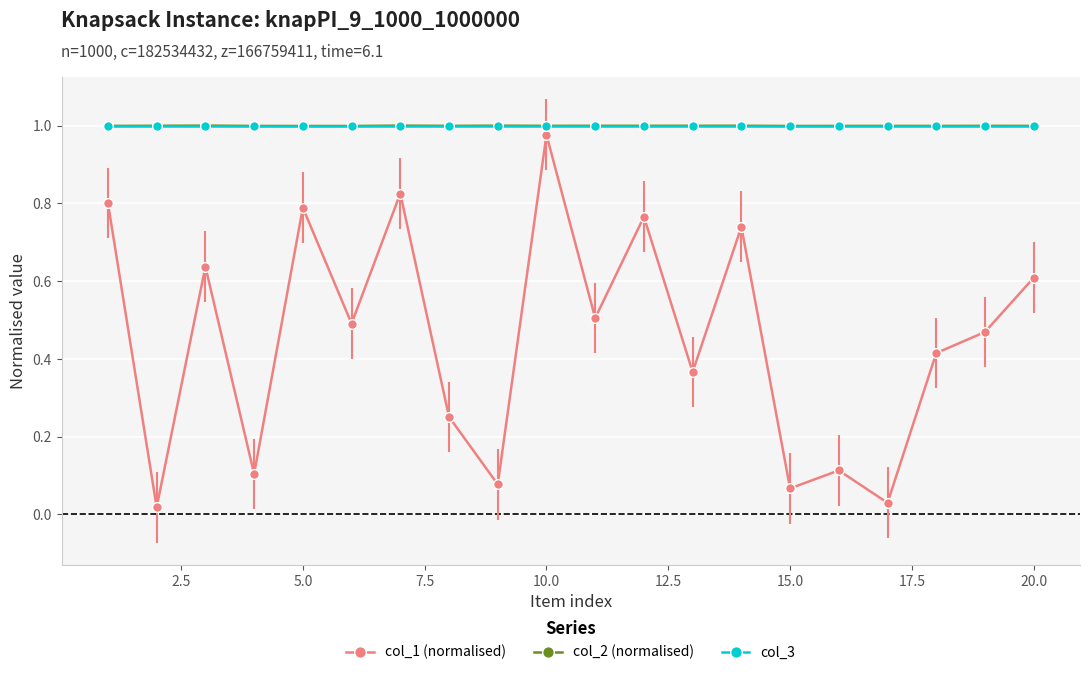

Which series has the largest range (max minus min)?

col_1 (normalised)